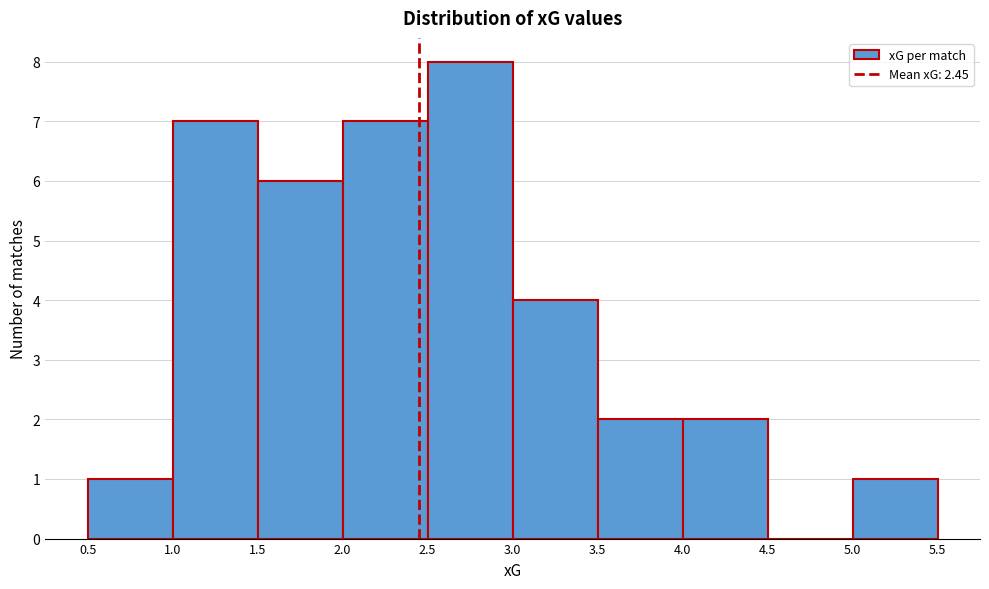

Reading left to right, transcribe this chart: for each bar, give the range it covers on the x-axis and its height. The values are not printed on the chart, so give them approximately, as read against the axis.

0.5 to 1.0: 1
1.0 to 1.5: 7
1.5 to 2.0: 6
2.0 to 2.5: 7
2.5 to 3.0: 8
3.0 to 3.5: 4
3.5 to 4.0: 2
4.0 to 4.5: 2
4.5 to 5.0: 0
5.0 to 5.5: 1